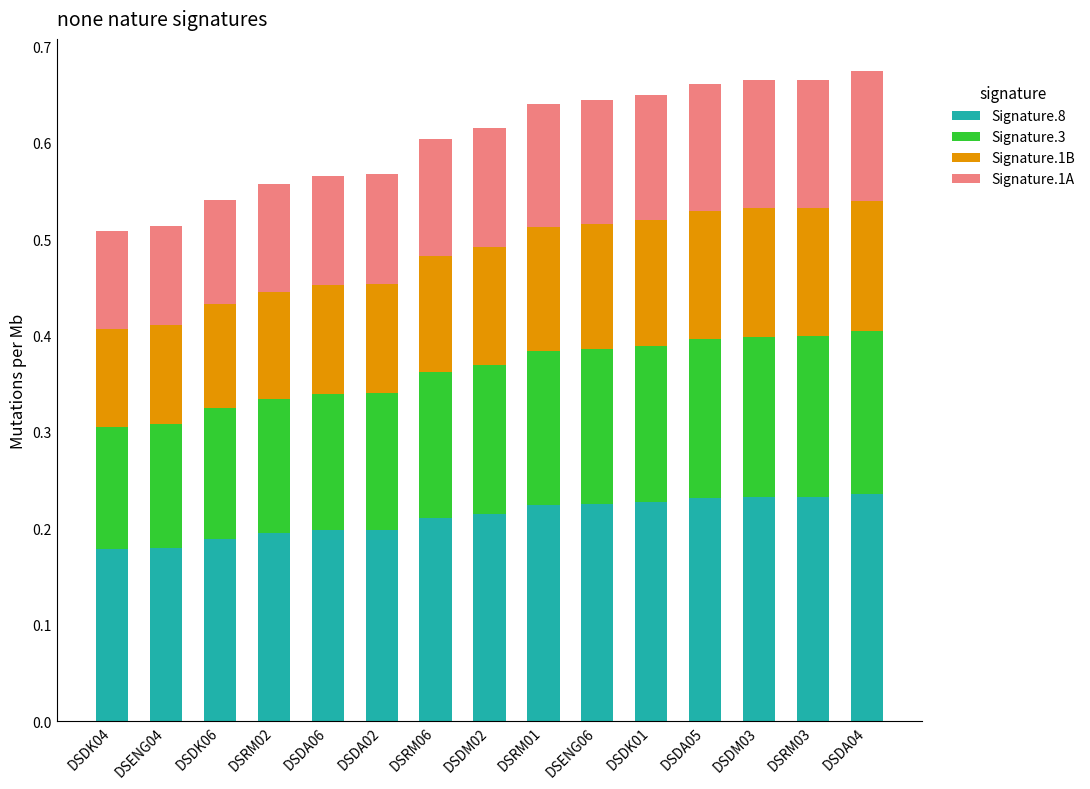

What is the total value across all series at DSDK01?

0.6